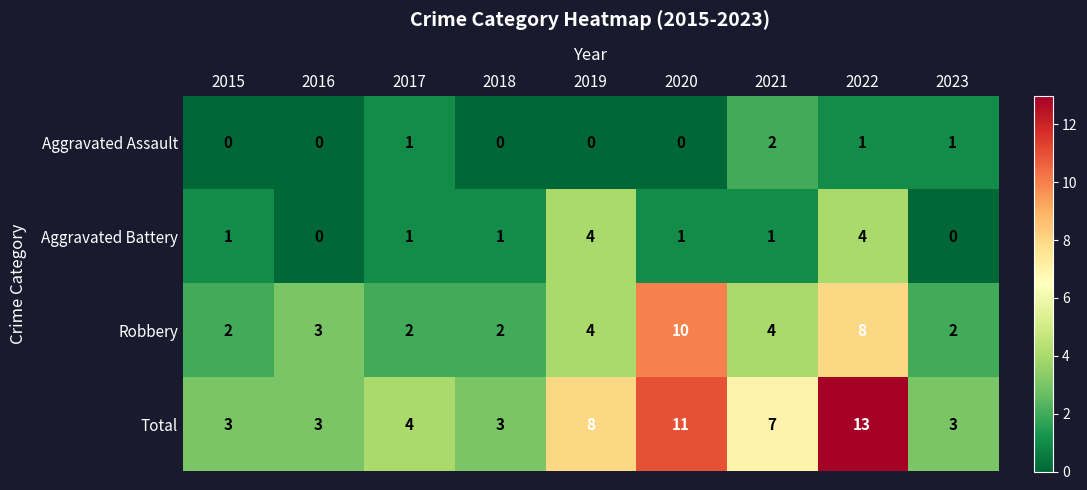

How many Aggravated Battery values are between 1 and 2?

5